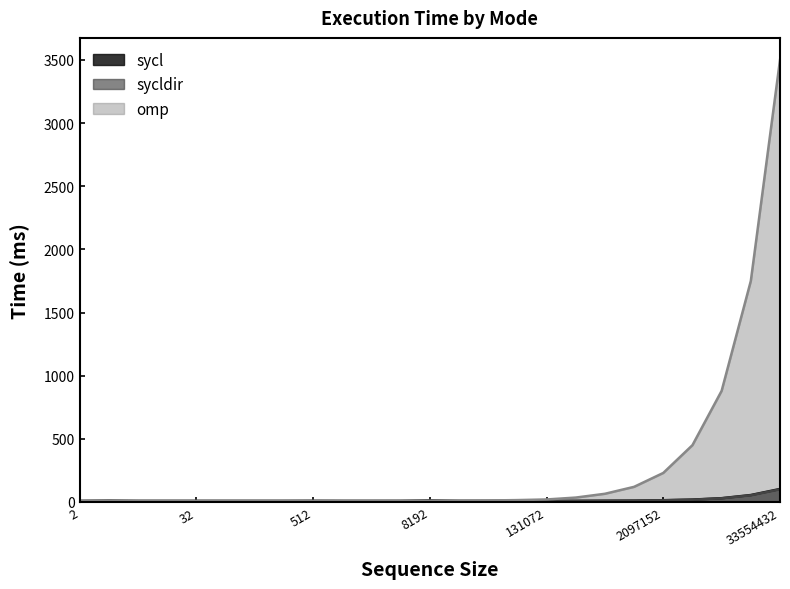

Where does the omp series first go above 9?

16384